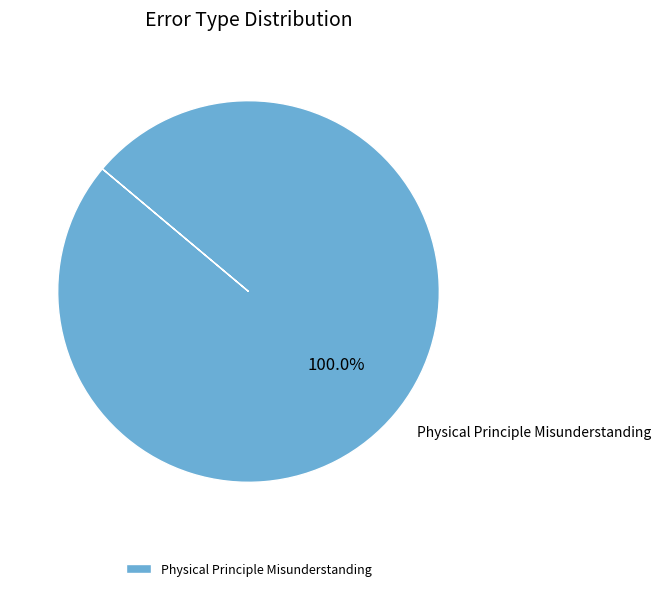

Is there any slice that represents more than half of the pie?

Yes